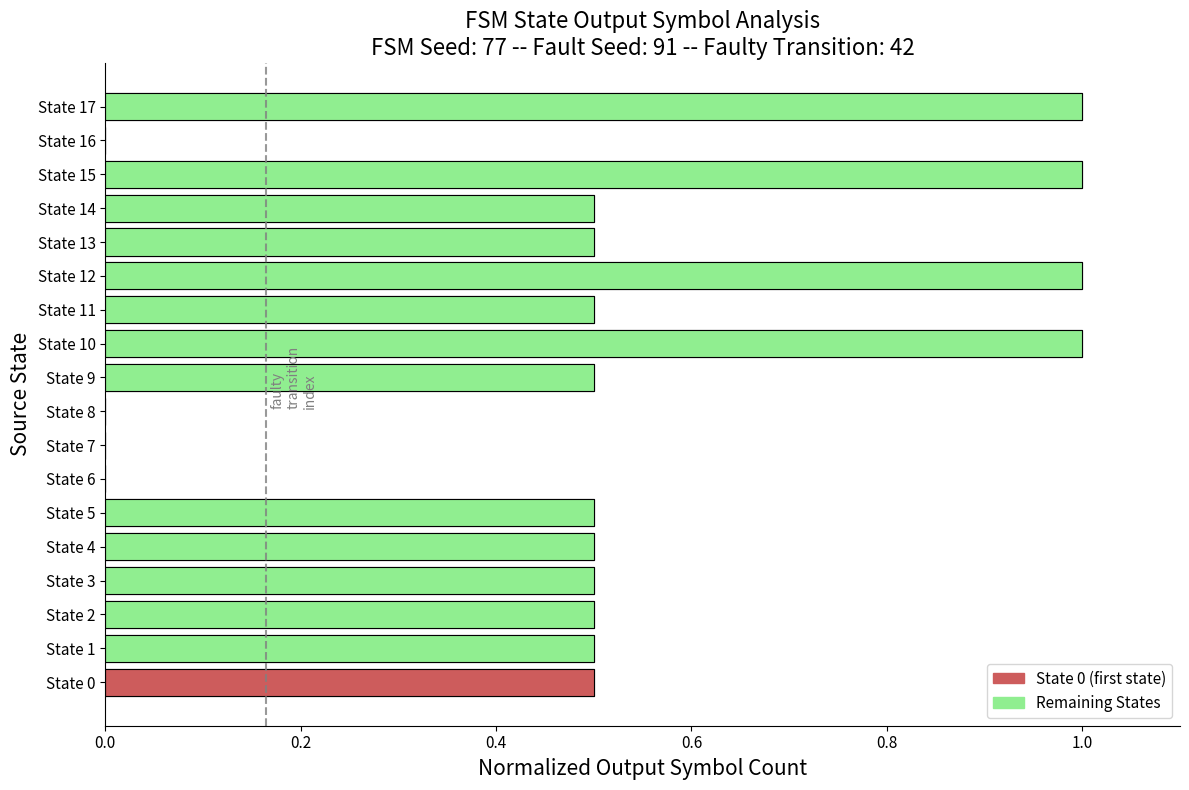

What is the sum of the values at 11 and 0.4?

1.5